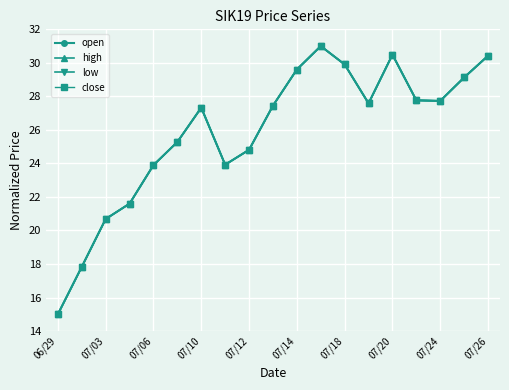

Does the chart have visible grid lines?

Yes